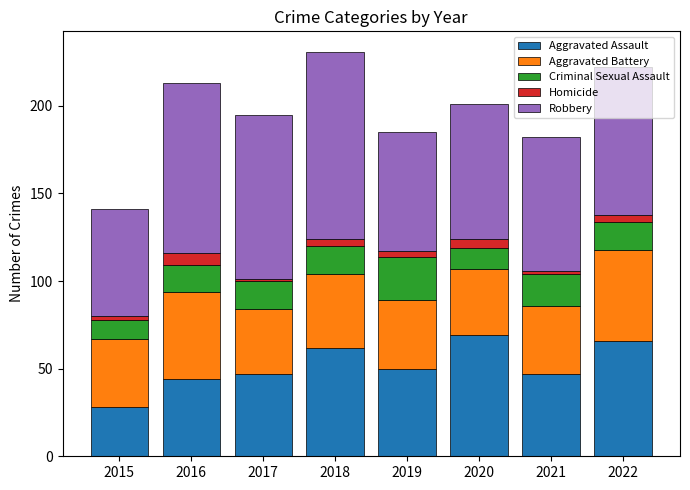

What is the sum of all Aggravated Assault values?

413